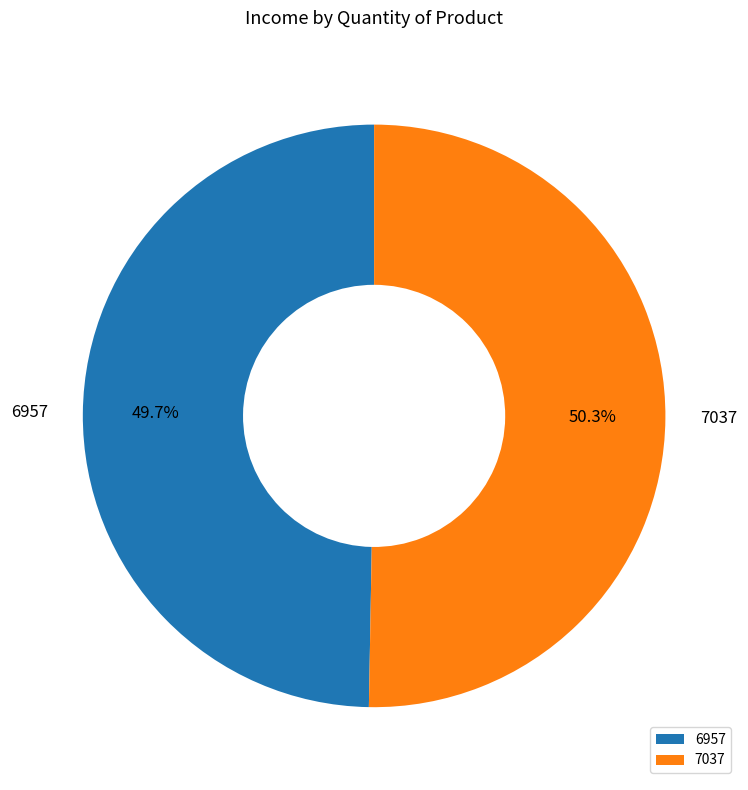

How many slices are in this pie chart?

2